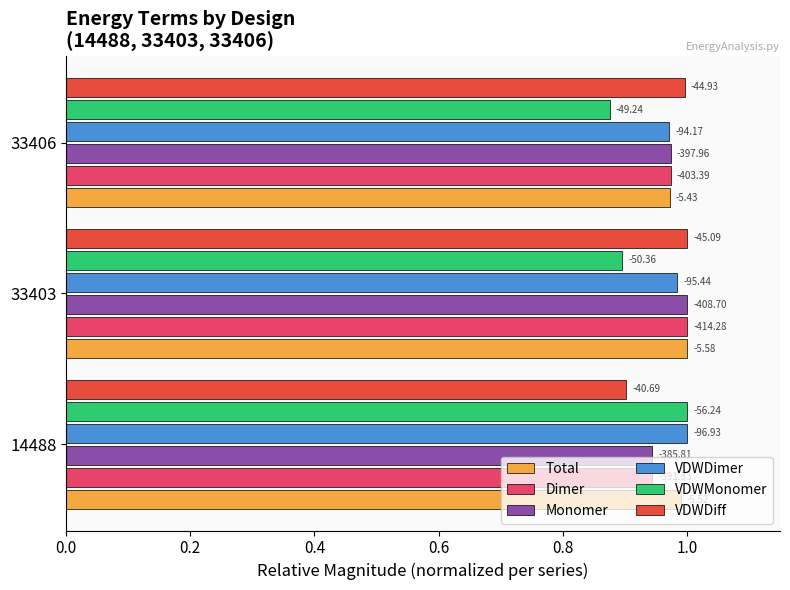

What are all the series names shown in the legend?

Total, Dimer, Monomer, VDWDimer, VDWMonomer, VDWDiff